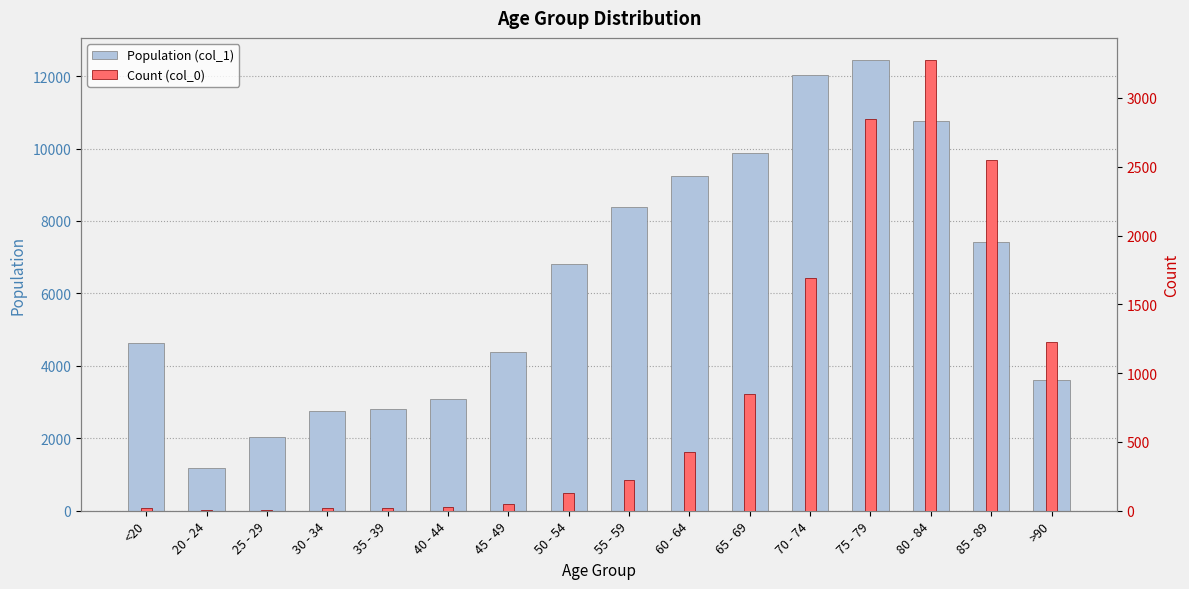

What is the difference between the Count (col_0) values at 75 - 79 and 80 - 84?

425